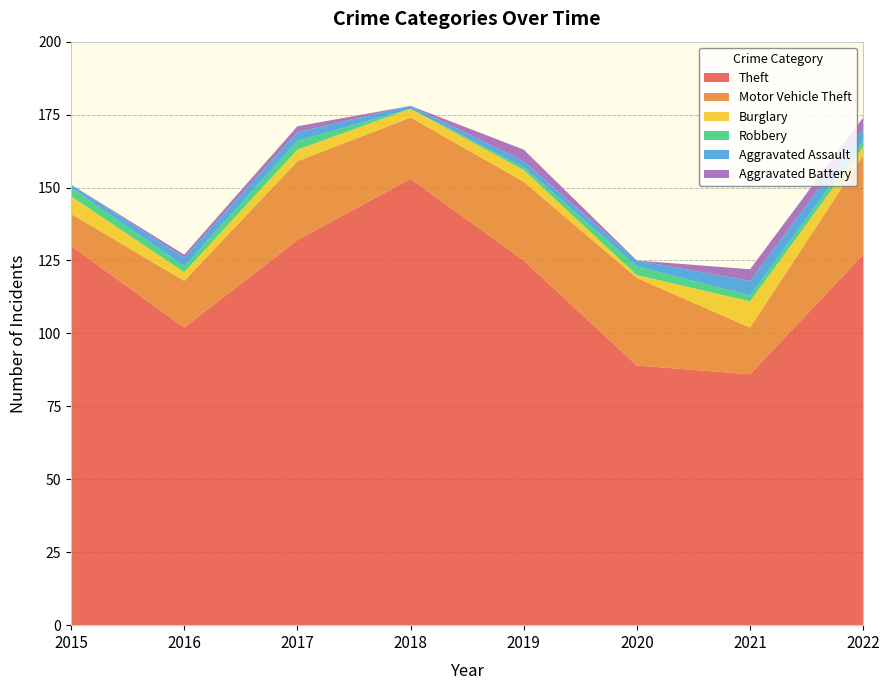

Reading left to right, what are all the values shown in this chart?

Theft: 2015=130	2016=102	2017=132	2018=153	2019=125	2020=89	2021=86	2022=127
Motor Vehicle Theft: 2015=11	2016=16	2017=27	2018=21	2019=27	2020=30	2021=16	2022=34
Burglary: 2015=6	2016=3	2017=4	2018=3	2019=4	2020=1	2021=9	2022=3
Robbery: 2015=3	2016=2	2017=3	2018=0	2019=1	2020=3	2021=2	2022=2
Aggravated Assault: 2015=1	2016=3	2017=3	2018=1	2019=2	2020=2	2021=5	2022=4
Aggravated Battery: 2015=0	2016=1	2017=2	2018=0	2019=4	2020=0	2021=4	2022=4